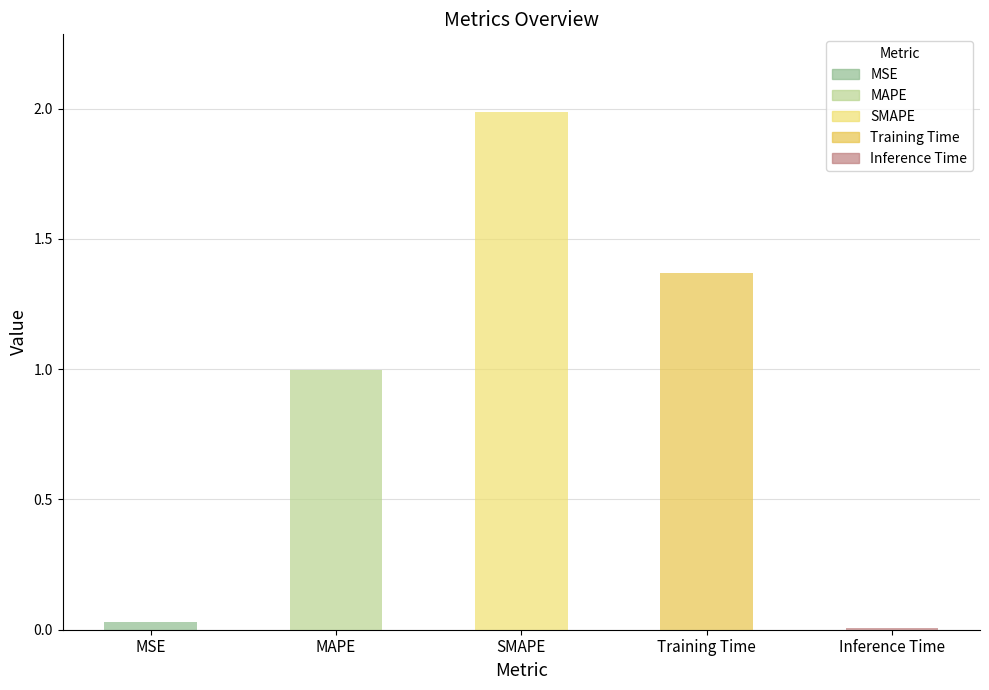

At which category does the chart reach its peak across all series?

SMAPE